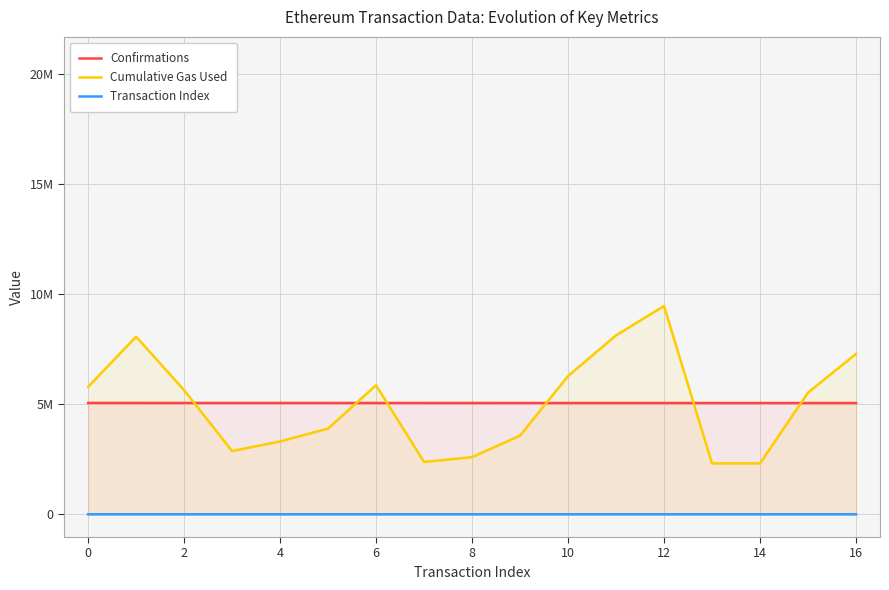

The value of Transaction Index at 14 is 57. True or false?

False